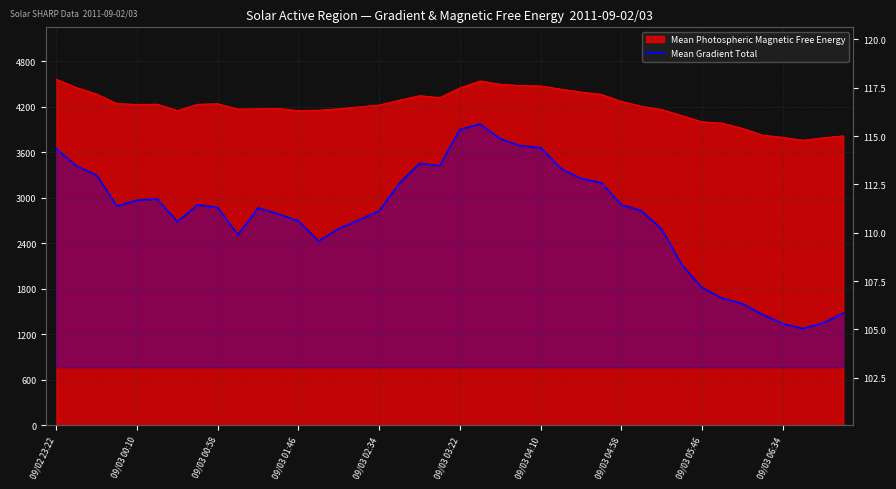

Is the value of Mean Photospheric Magnetic Free Energy at 2011/09/03 05:34 greater than the value of Mean Gradient Total at 2011/09/03 02:34?

Yes